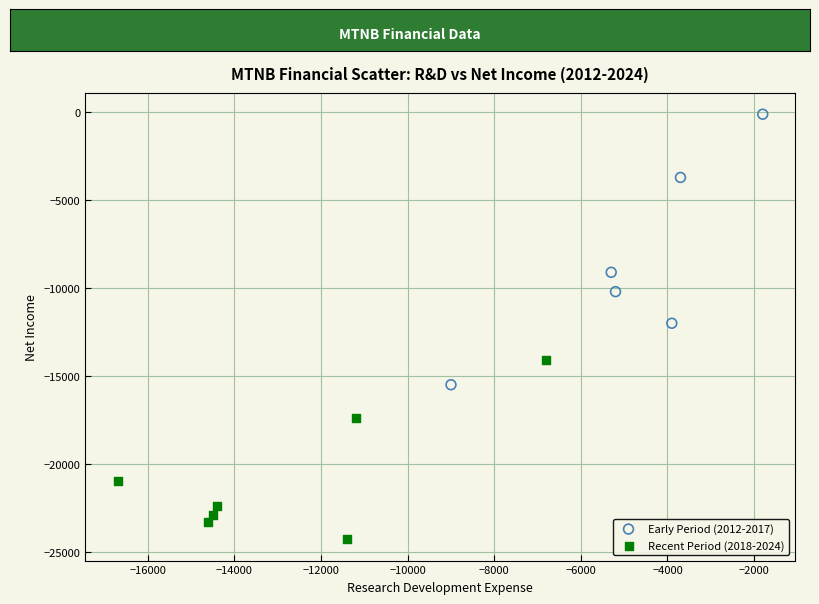

Which series reaches the maximum Y coordinate?

Early Period (2012-2017)